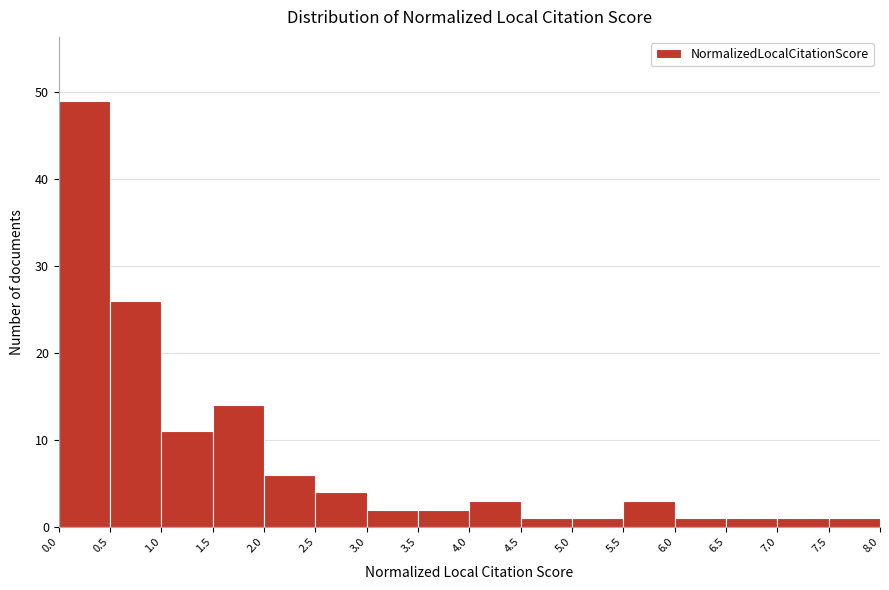

Reading left to right, transcribe this chart: for each bar, give the range it covers on the x-axis and its height. The values are not printed on the chart, so give them approximately, as read against the axis.

0.0 to 0.5: 49
0.5 to 1.0: 26
1.0 to 1.5: 11
1.5 to 2.0: 14
2.0 to 2.5: 6
2.5 to 3.0: 4
3.0 to 3.5: 2
3.5 to 4.0: 2
4.0 to 4.5: 3
4.5 to 5.0: 1
5.0 to 5.5: 1
5.5 to 6.0: 3
6.0 to 6.5: 1
6.5 to 7.0: 1
7.0 to 7.5: 1
7.5 to 8.0: 1